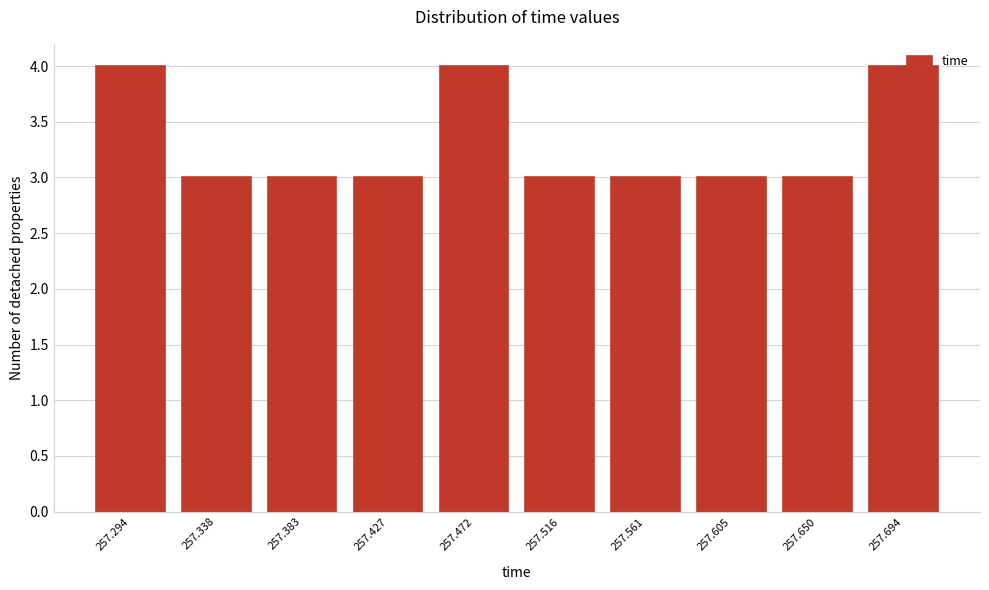

Is it true that the value at 257.383 is 3?

True